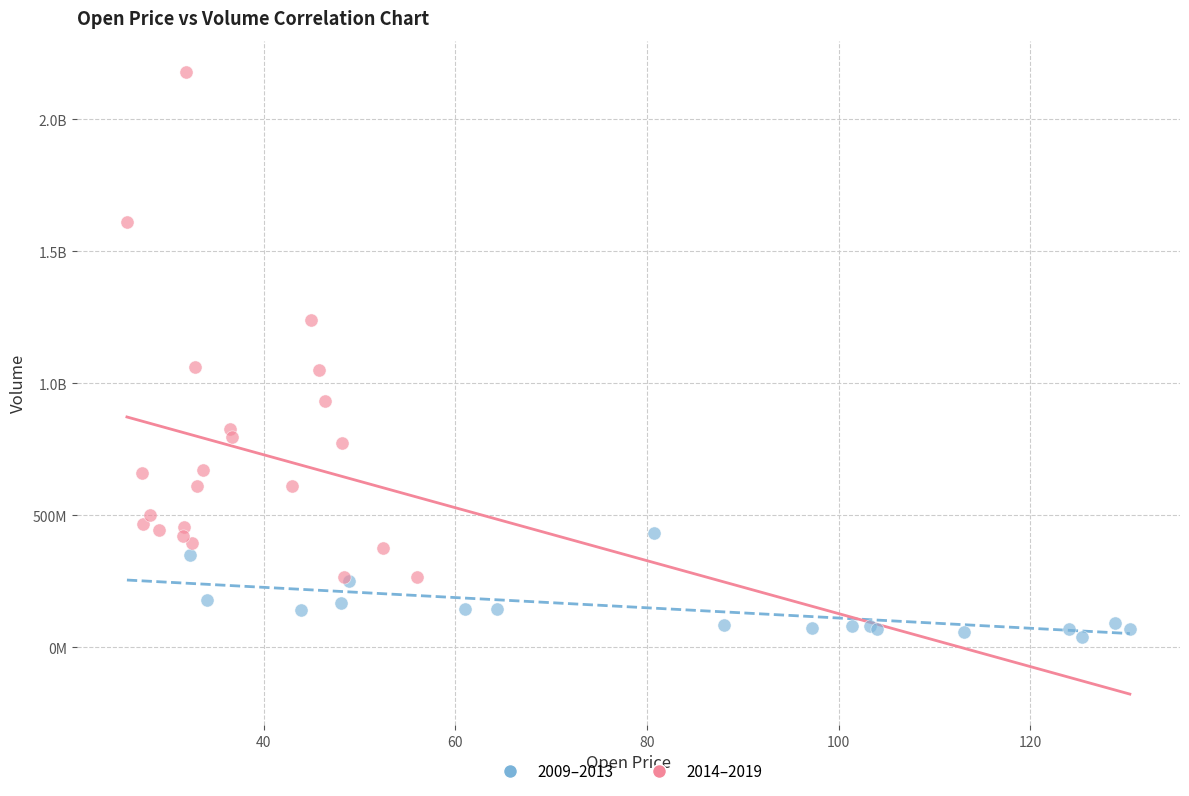

What are all the series names shown in the legend?

2009–2013, 2014–2019